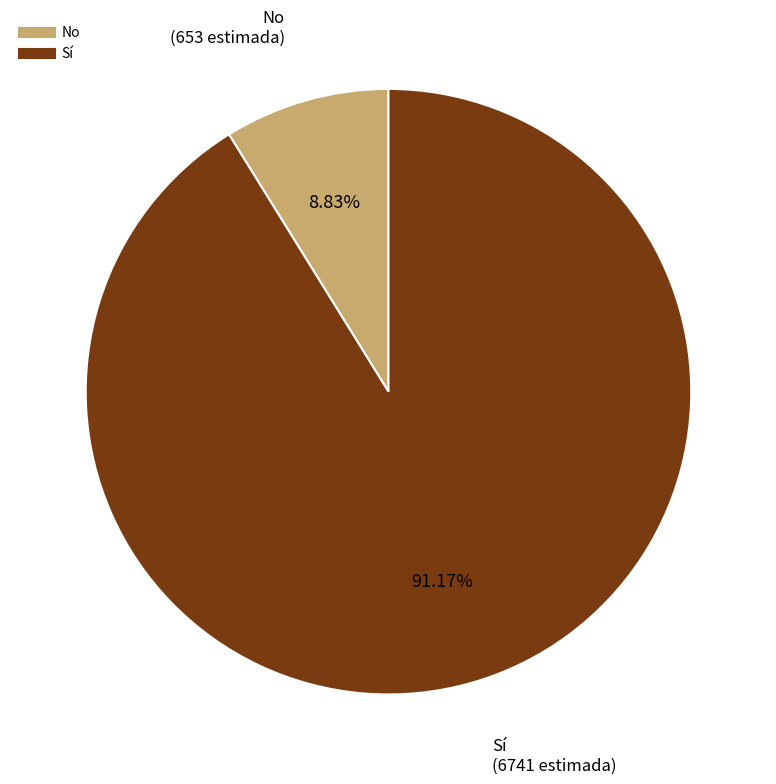

How many slices are in this pie chart?

2